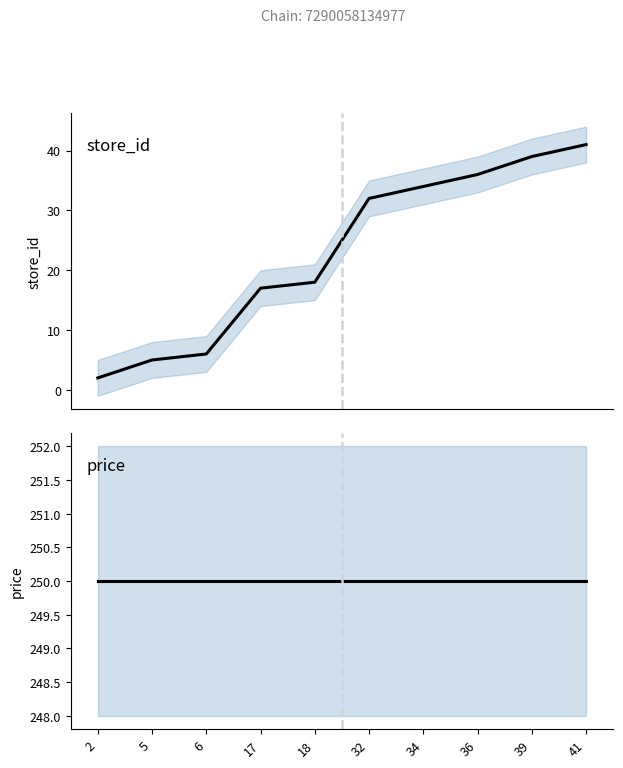

Between 36 and 18, which is larger?

36